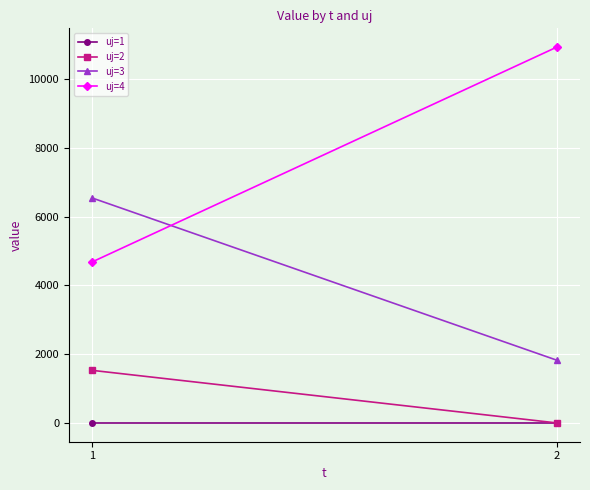

Which series has the largest total across all categories?

uj=4